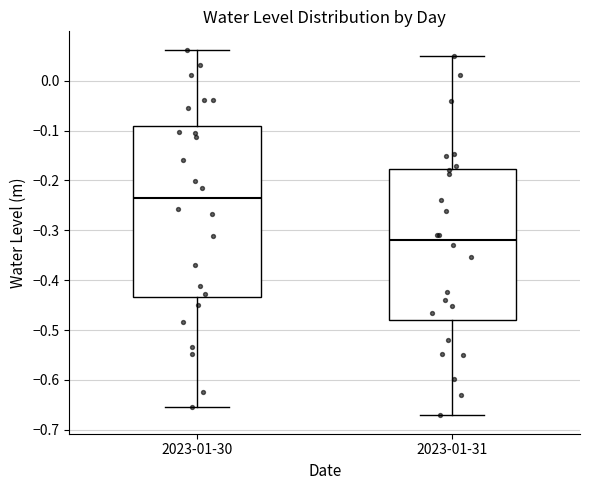

Reading left to right, transcribe this box plot: for each box, give where its median line is, the range the box spans, and where its two whiskers end, as read against the y-axis. The values are not printed on the chart, so give them approximately, as read against the axis.

2023-01-30: median -0.24, box -0.43 to -0.09, whiskers -0.65 to 0.06
2023-01-31: median -0.32, box -0.48 to -0.18, whiskers -0.67 to 0.05